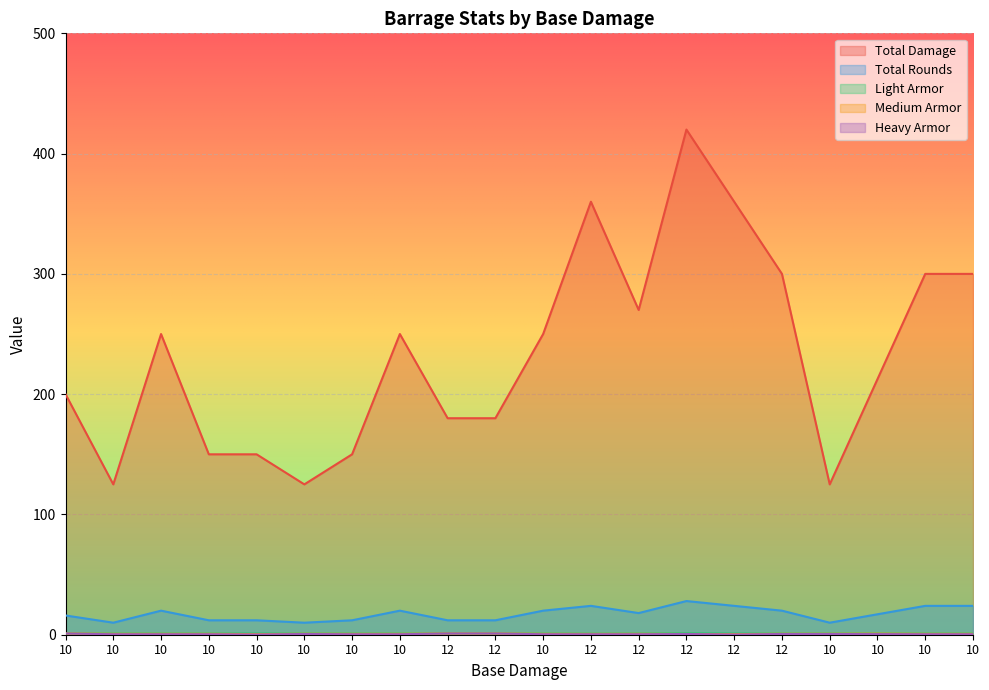

At how many categories does at least one series exceed 394?

1